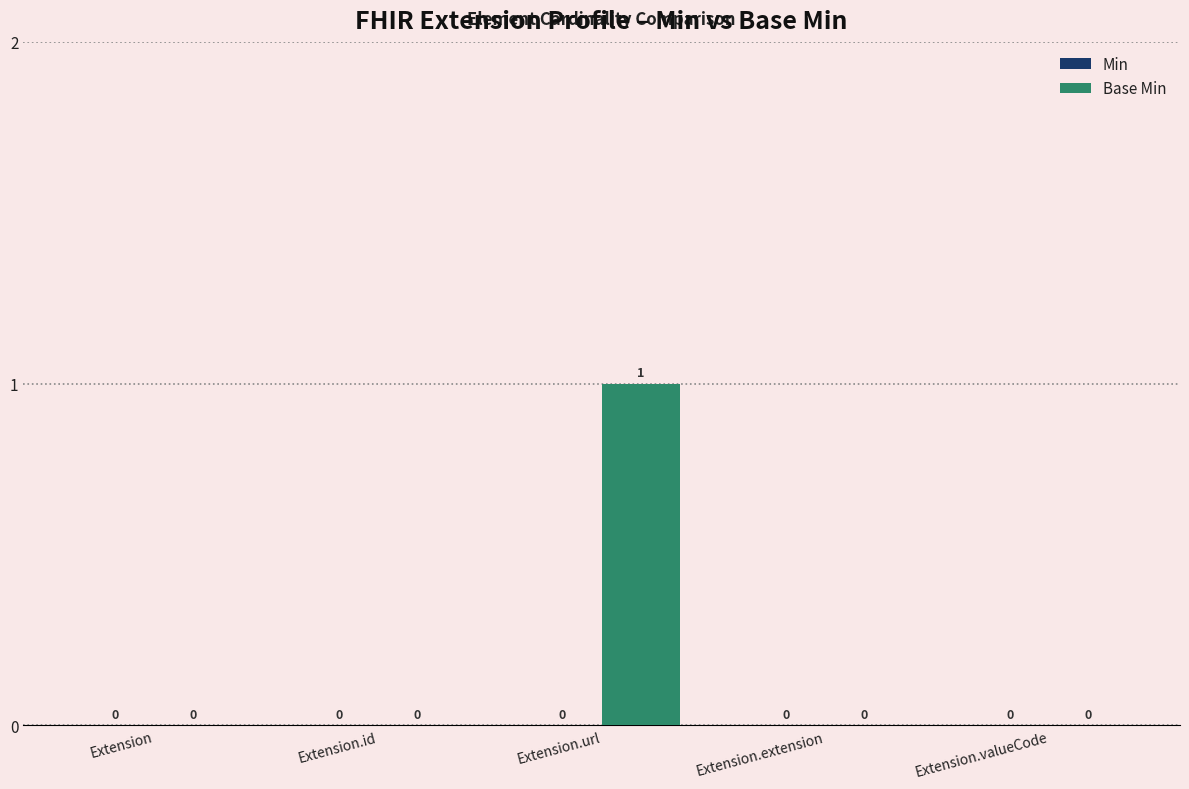

What is the greatest value displayed?

1